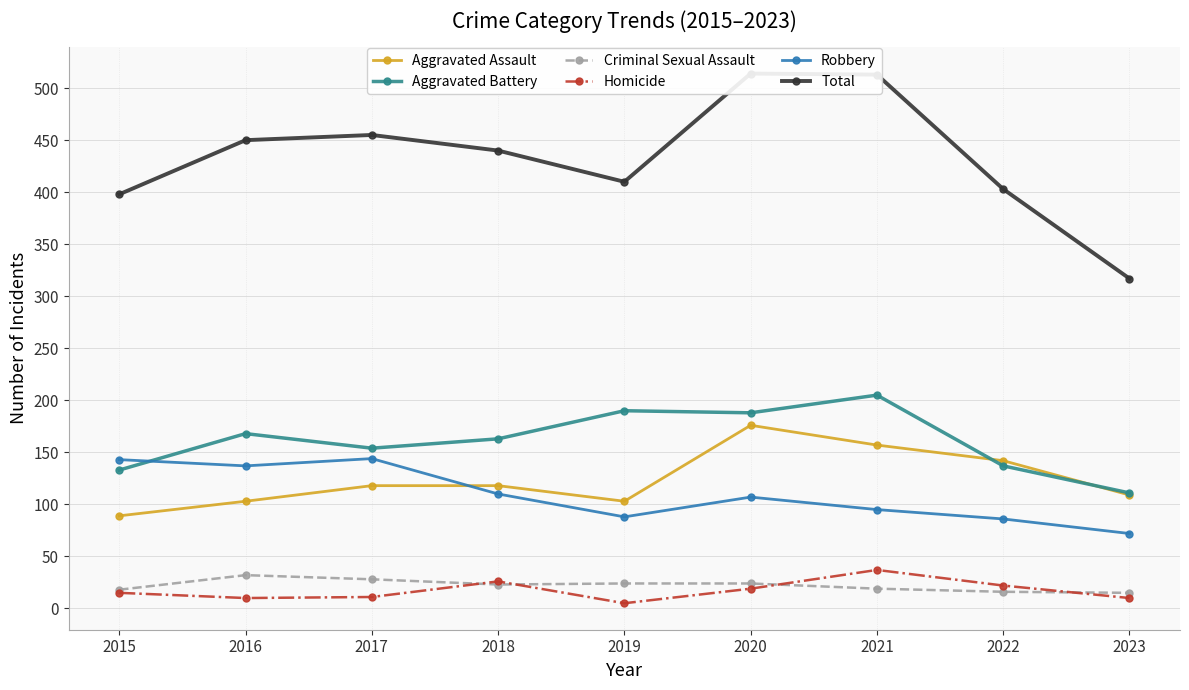

True or false: Homicide and Robbery cross at least once.

False